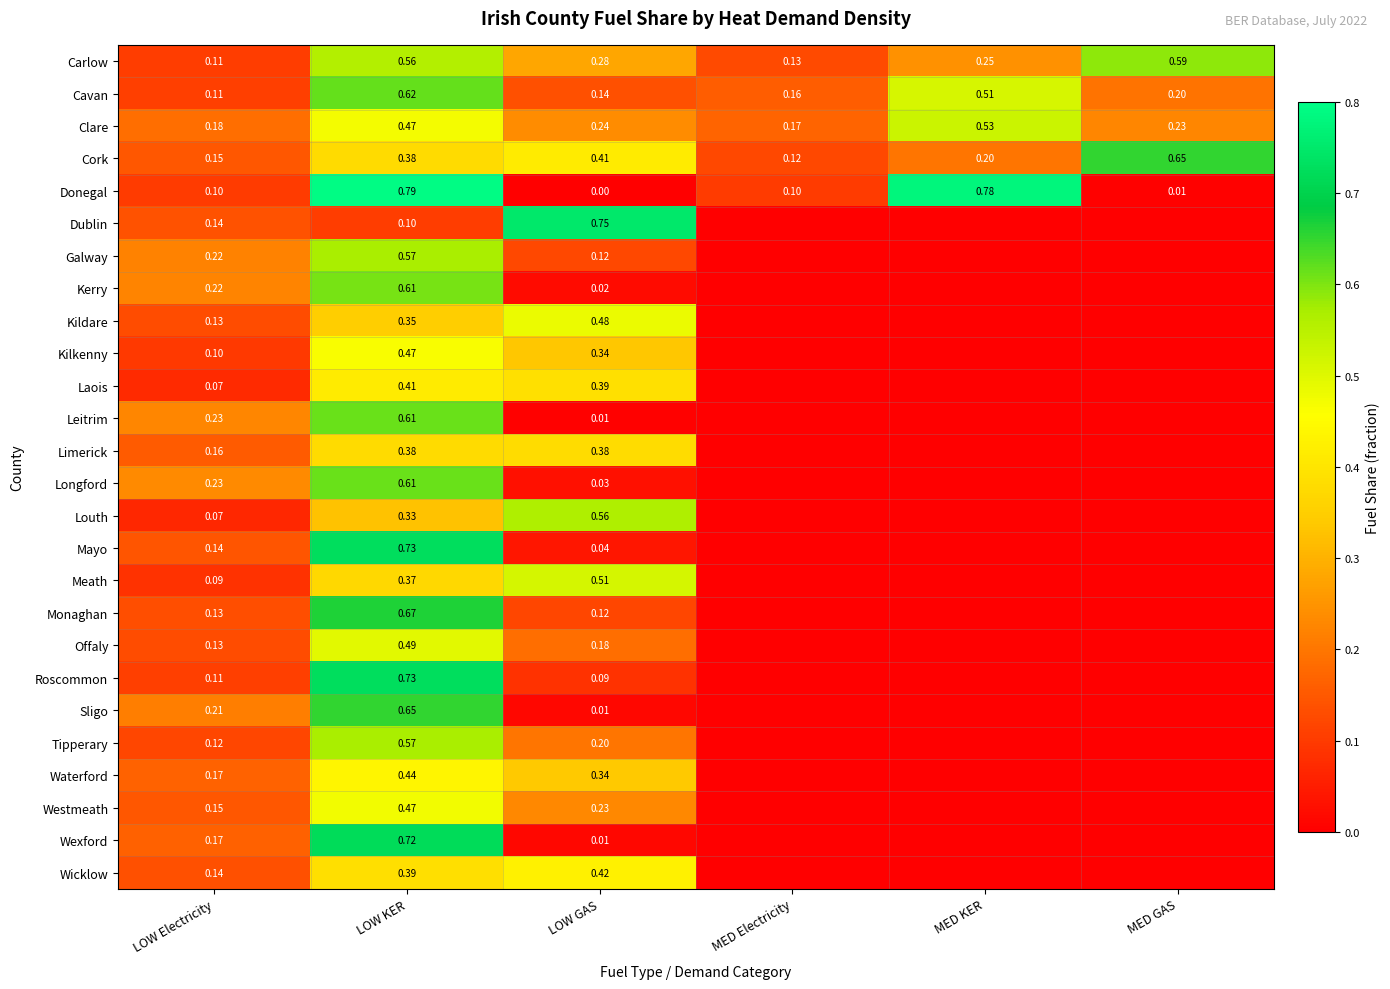

How many series are shown in this chart?

26